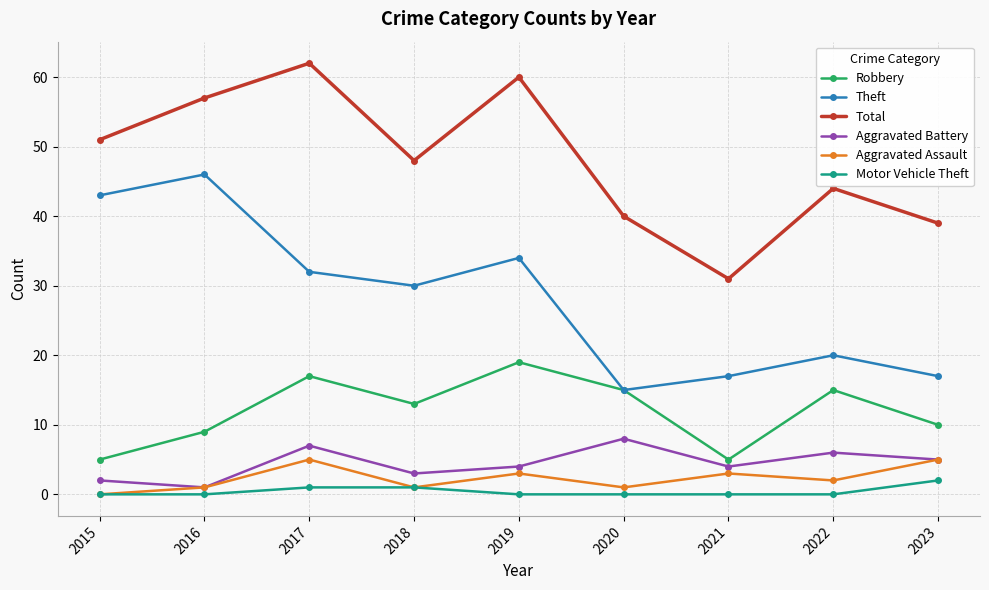

Reading left to right, what are all the values shown in this chart?

Robbery: 5	9	17	13	19	15	5	15	10
Theft: 43	46	32	30	34	15	17	20	17
Total: 51	57	62	48	60	40	31	44	39
Aggravated Battery: 2	1	7	3	4	8	4	6	5
Aggravated Assault: 0	1	5	1	3	1	3	2	5
Motor Vehicle Theft: 0	0	1	1	0	0	0	0	2